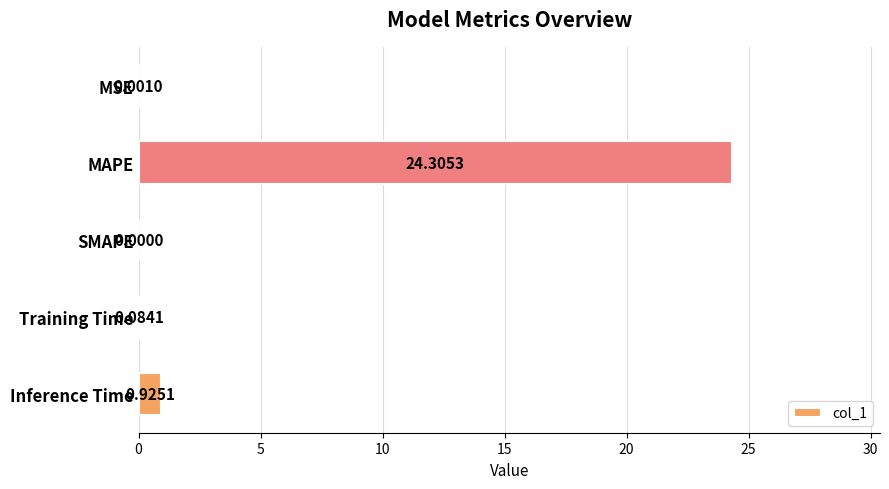

Where is the data nearest to the value 12?

Inference Time